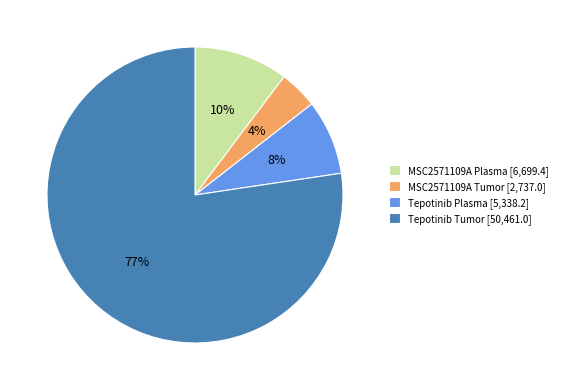

What is the ratio of the value at Tepotinib Plasma [5,338.2] to the value at MSC2571109A Tumor [2,737.0]?

2.0